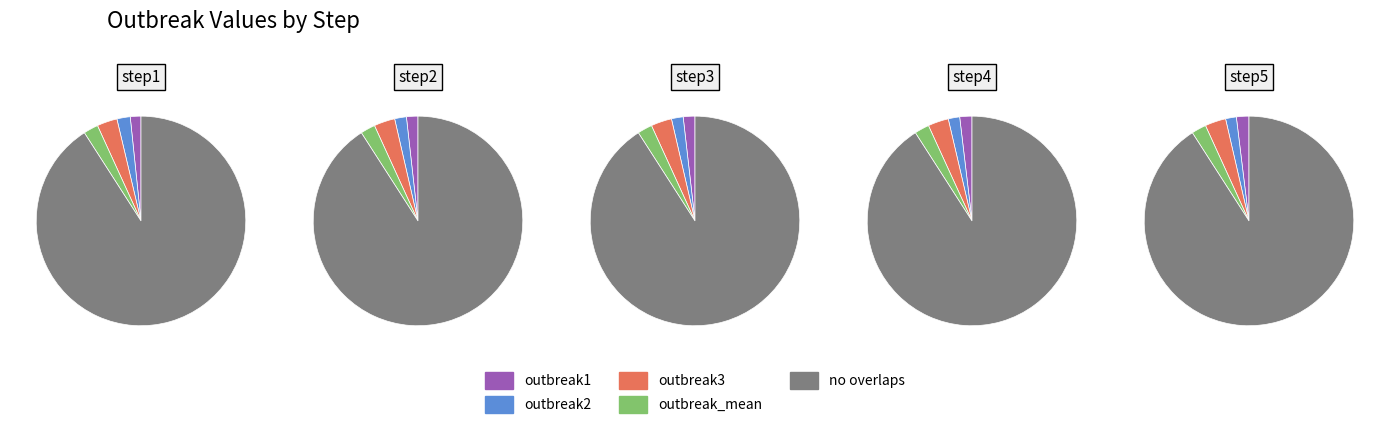

Which series has the widest spread of values?

outbreak3